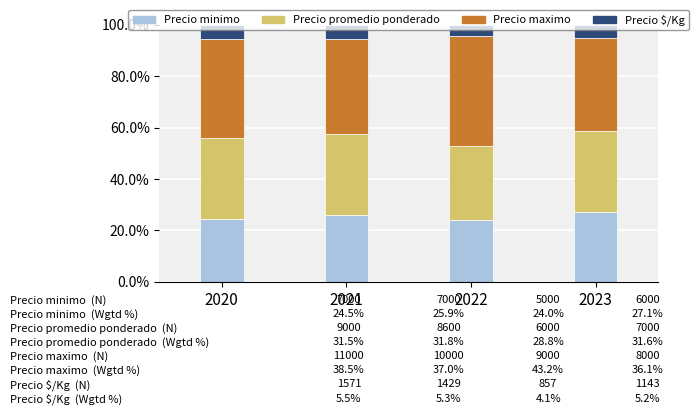

What is the total value across all series at 2023?

100.0